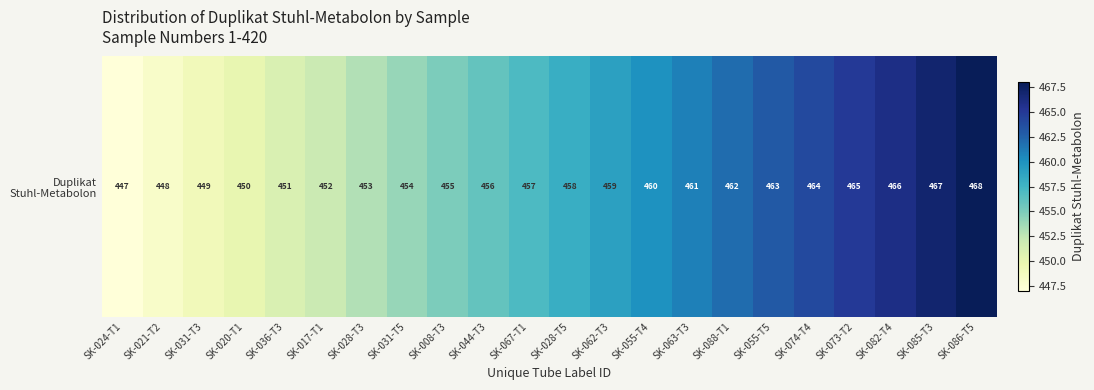

How many data points are less than 458?

11